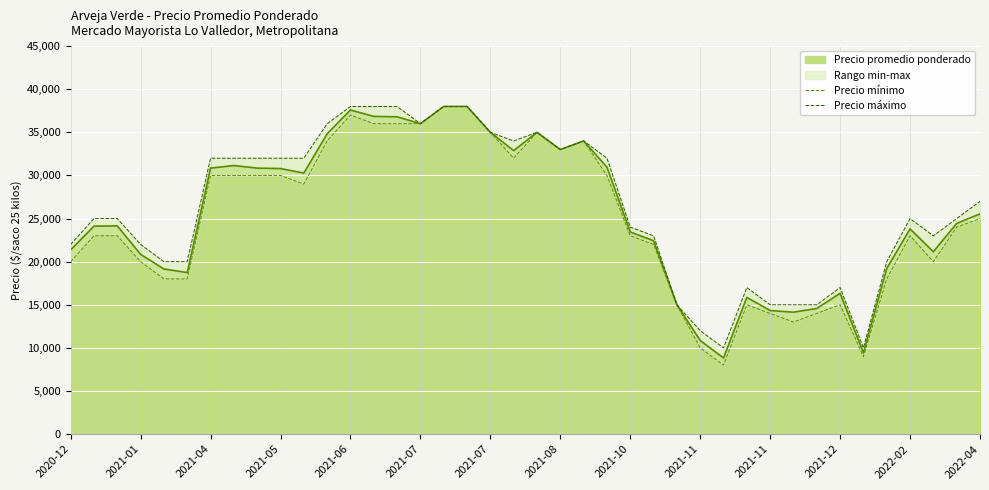

What is the maximum value shown in the chart?

38000